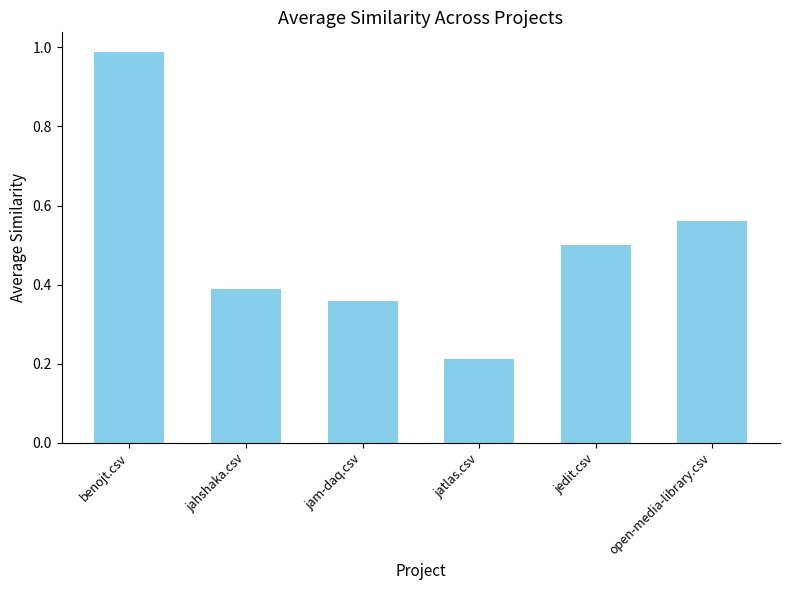

The chart shows a value of 0.3 at jatlas.csv. True or false?

False